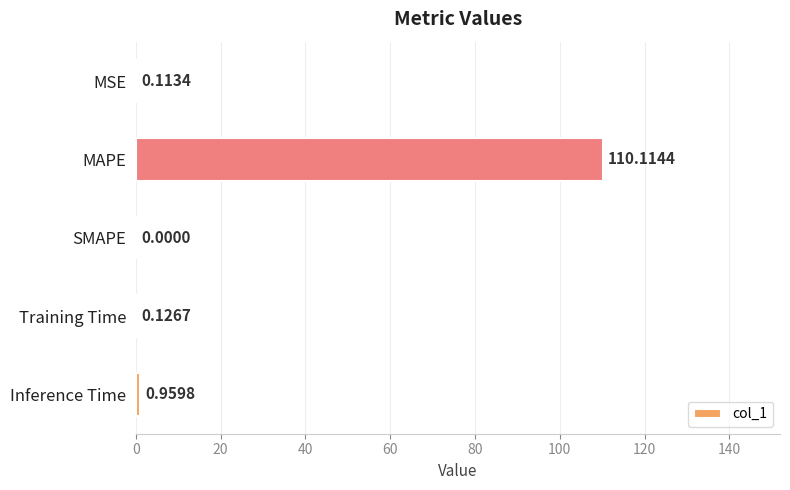

Between SMAPE and MAPE, which is larger?

MAPE